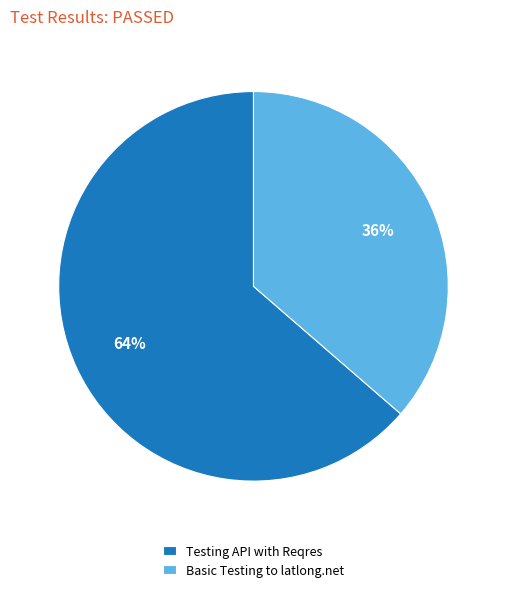

Which has a higher value, Basic Testing to latlong.net or Testing API with Reqres?

Testing API with Reqres